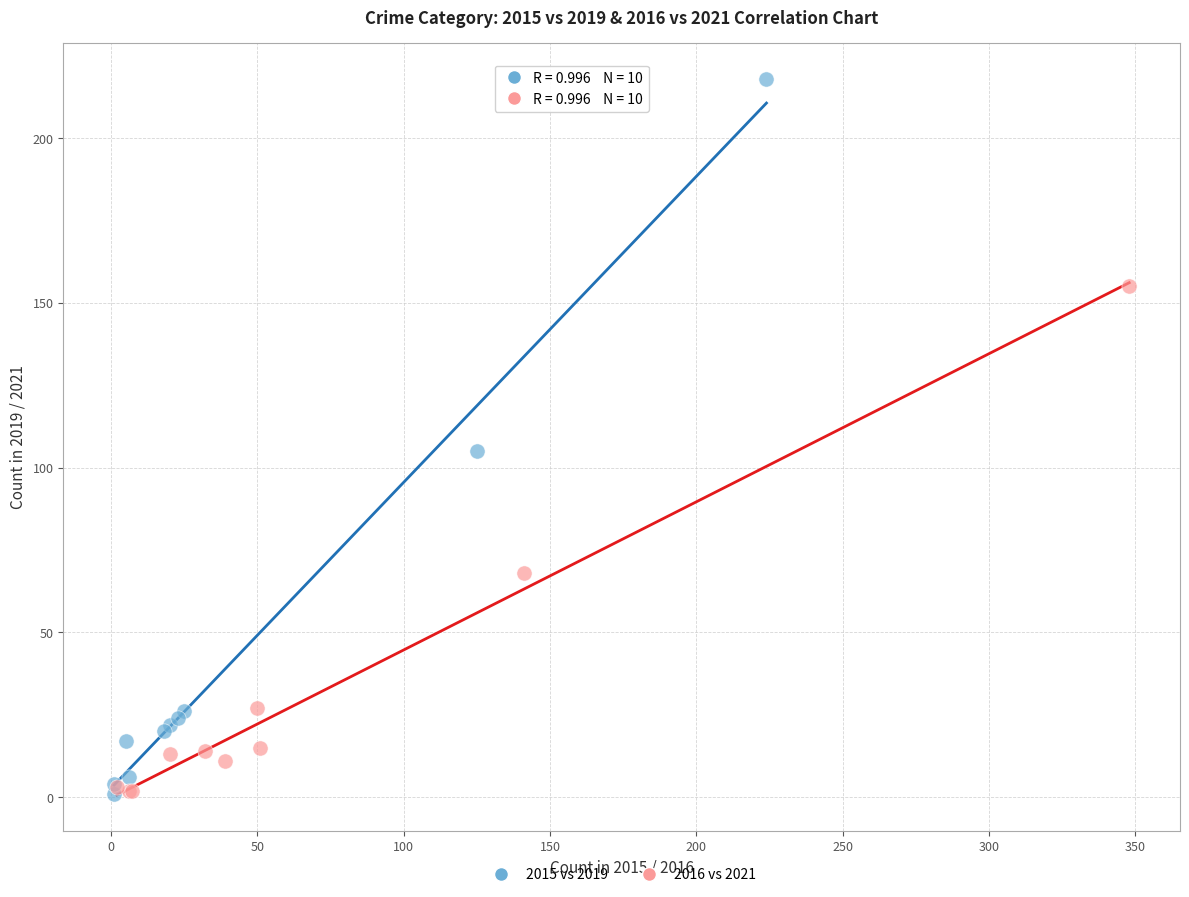

Which series has the largest Y range (max minus min)?

2015 vs 2019